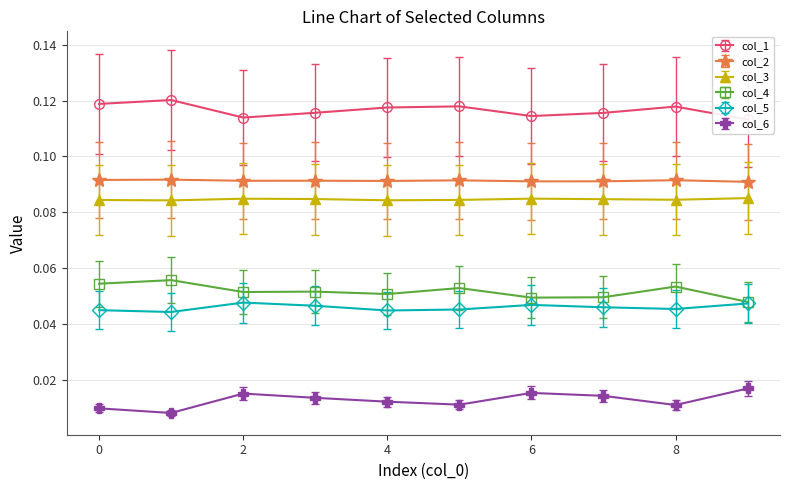

At which category does col_2 reach its first local valley?

2